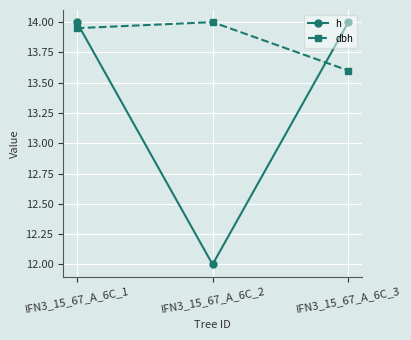

What is the value of the h point at the 2nd from the left?

12.0